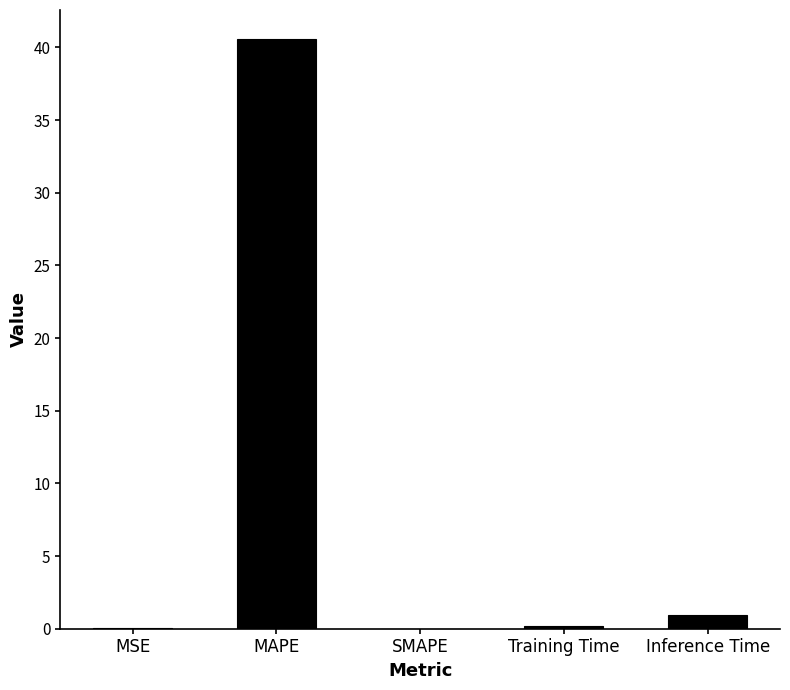

Which has a higher value, MAPE or Training Time?

MAPE